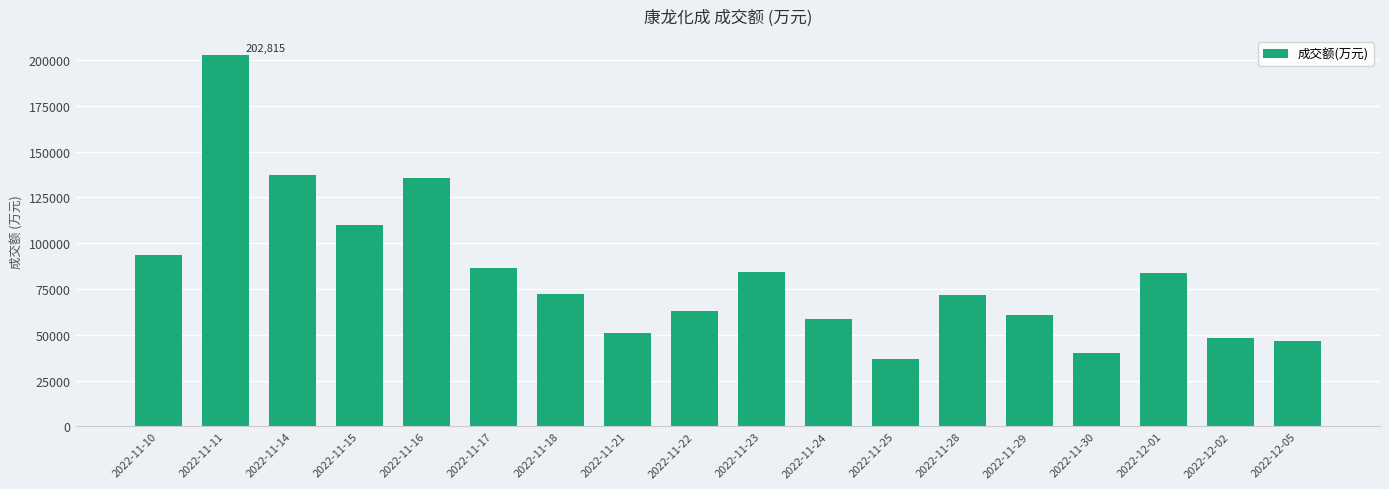

What is the approximate value at 2022-11-29, to the nearest 50?

60700